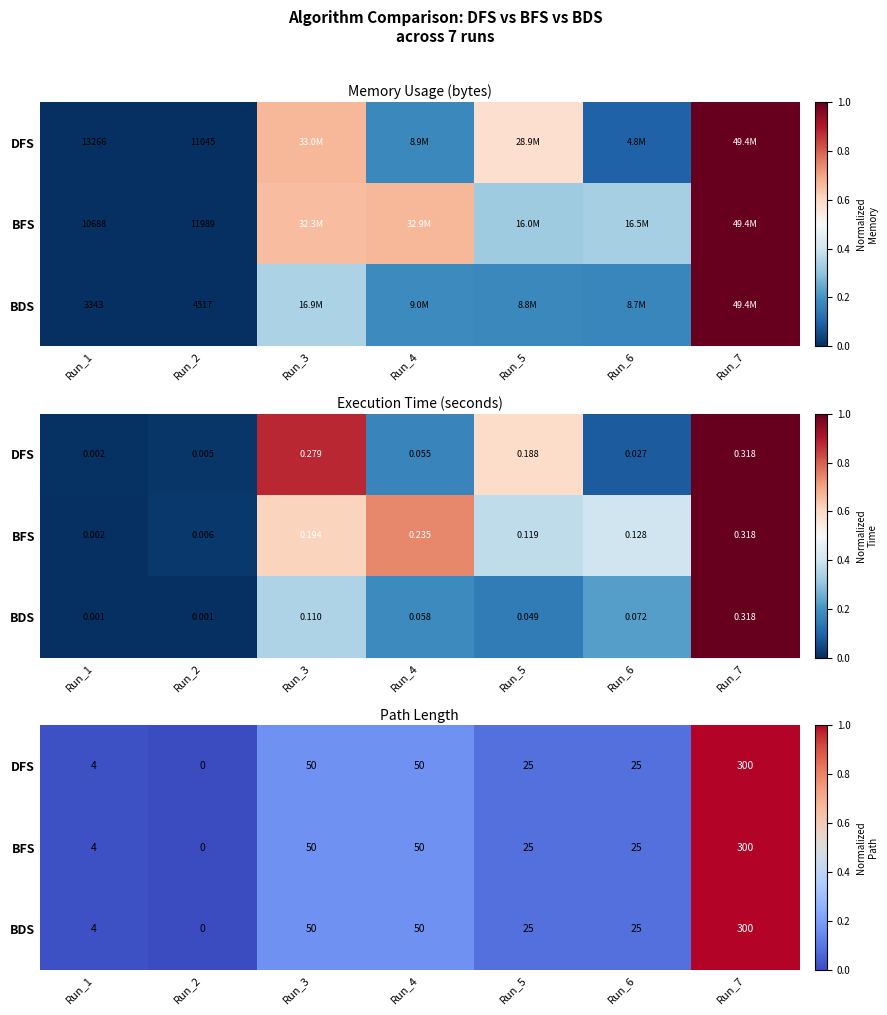

What is the maximum value shown in the chart?

1.0